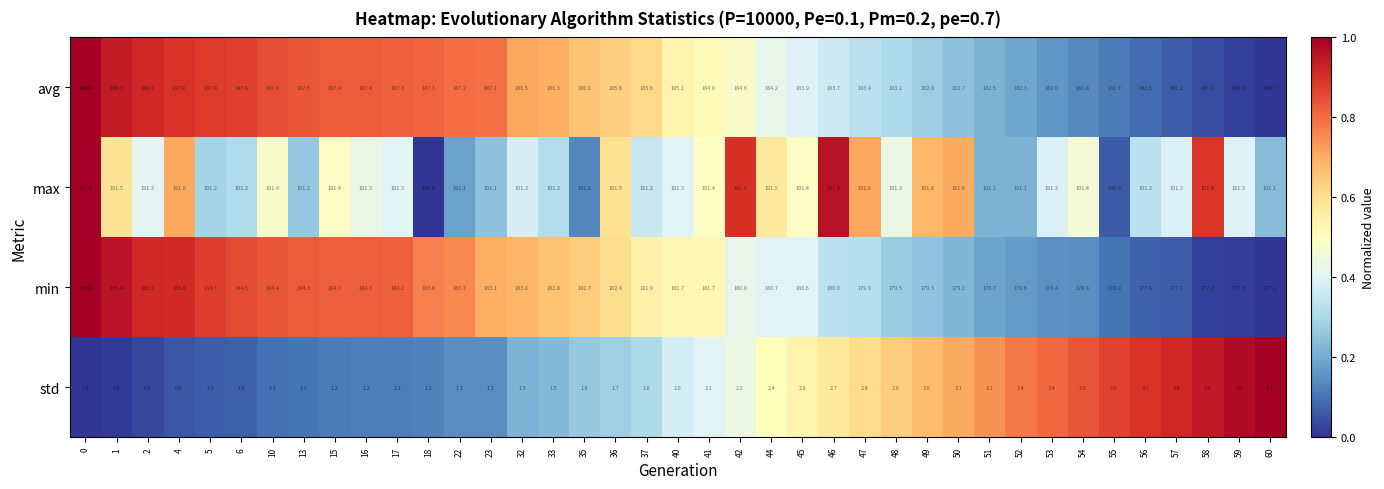

The std series shows 0.3 at 22. True or false?

False